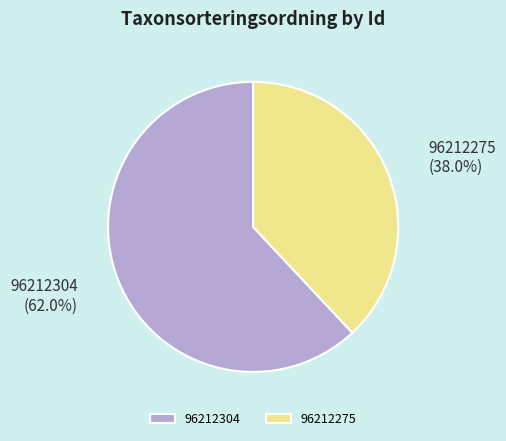

How many segments does this pie chart have?

2